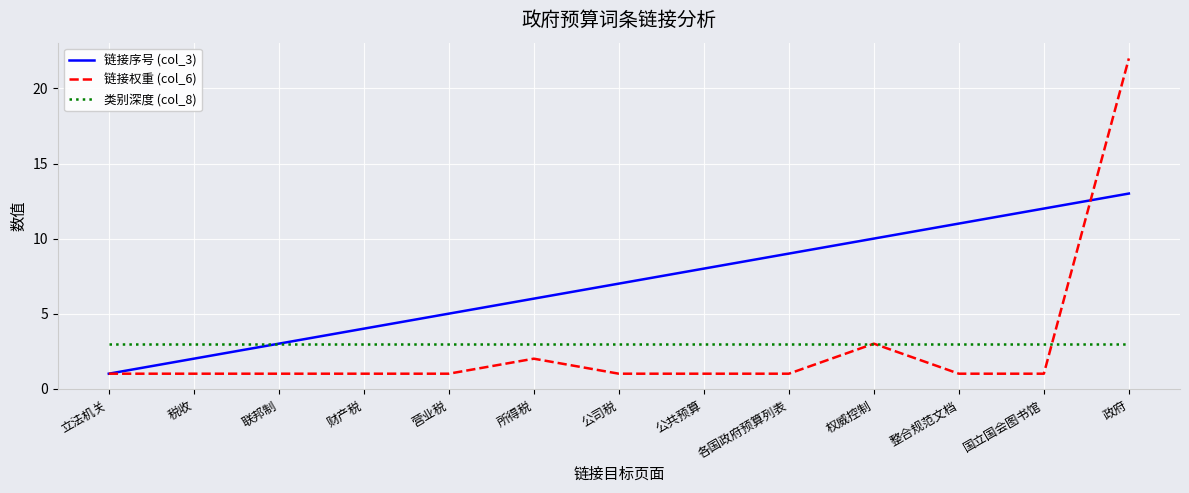

Where is 链接序号 (col_3) nearest to the value 7?

公司税